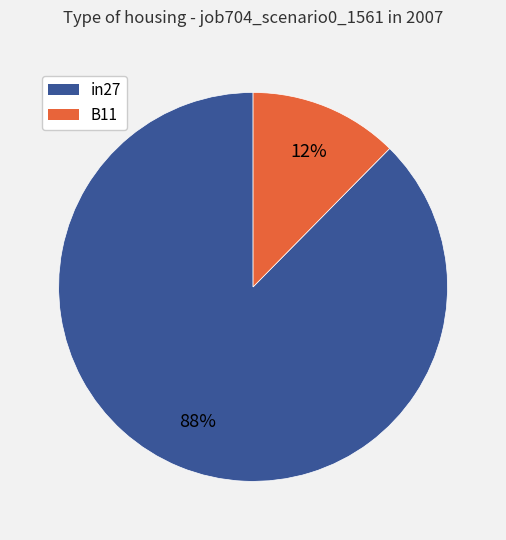

Is there any slice that represents more than half of the pie?

Yes